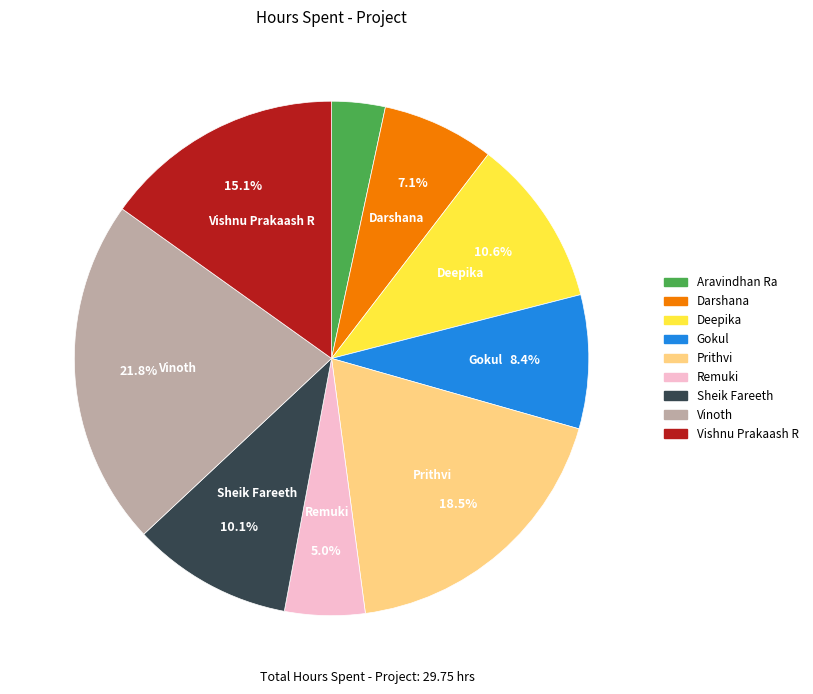

Rank the categories by value from lowest to highest.

Aravindhan Ra, Remuki, Darshana, Gokul, Sheik Fareeth, Deepika, Vishnu Prakaash R, Prithvi, Vinoth